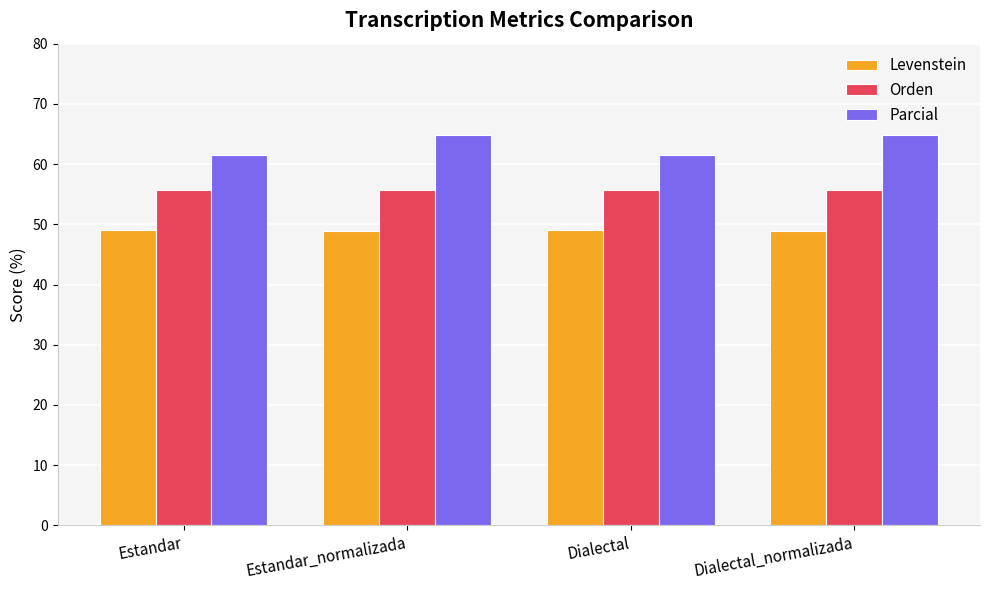

What is the label of the 3rd bar from the right?

Estandar_normalizada